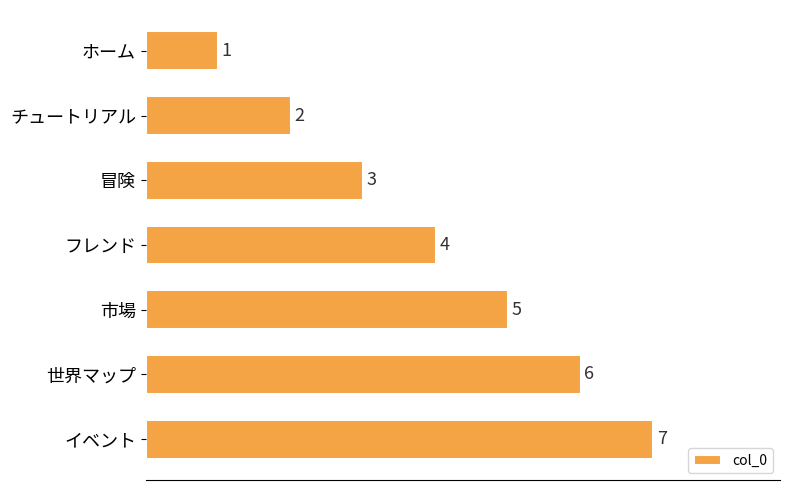

What is the difference between the maximum and minimum values?

6